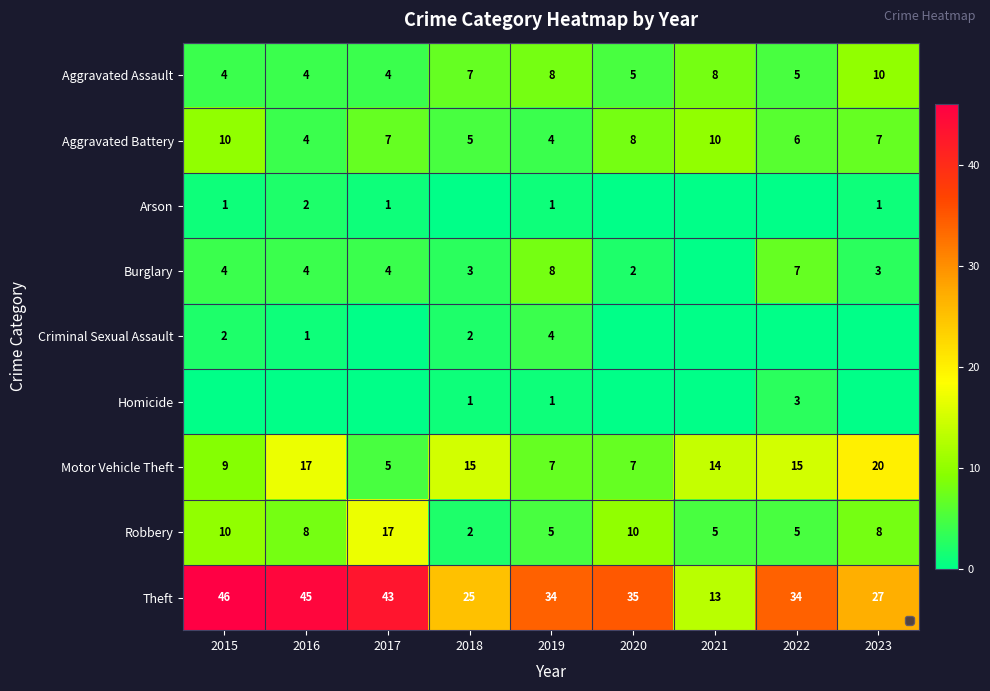

List the series in order of their peak value, lowest first.

Arson, Homicide, Criminal Sexual Assault, Burglary, Aggravated Assault, Aggravated Battery, Robbery, Motor Vehicle Theft, Theft